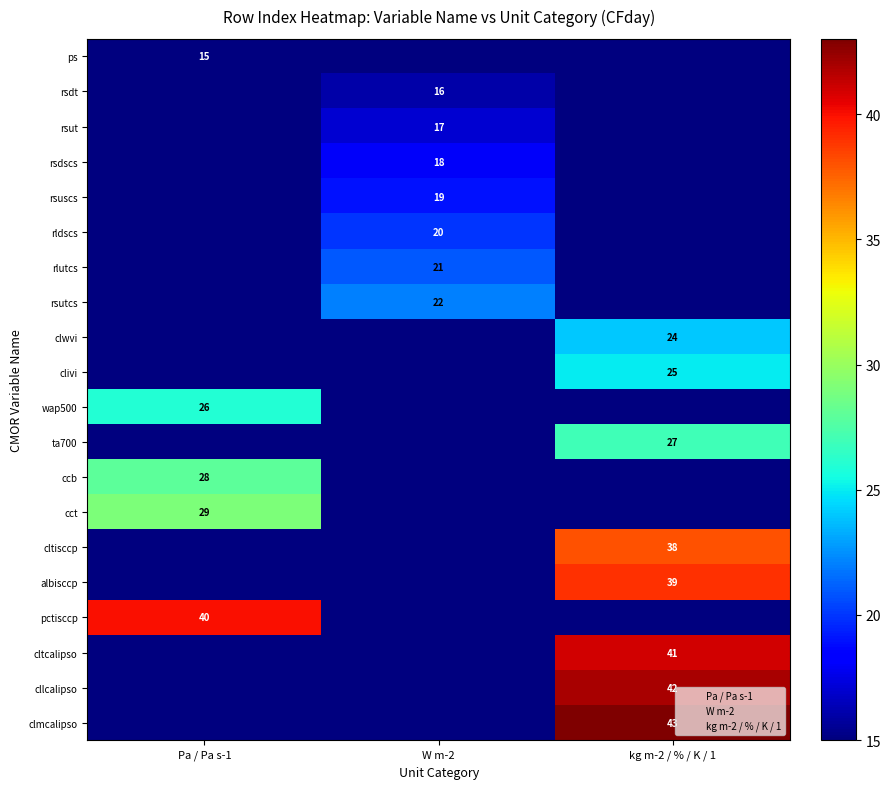

Is the value of pctisccp at Pa / Pa s-1 greater than the value of cltcalipso at kg m-2 / % / K / 1?

No